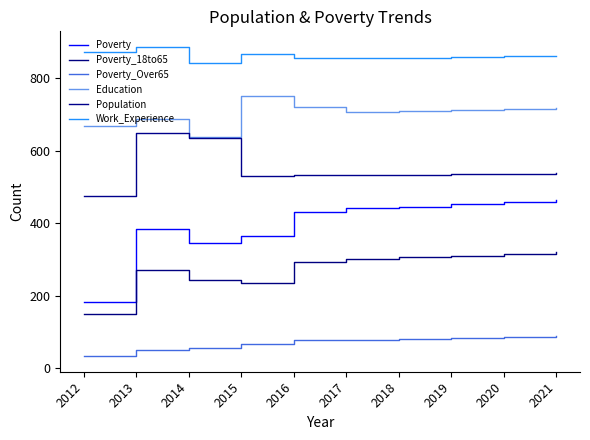

True or false: Population and Poverty cross at least once.

False